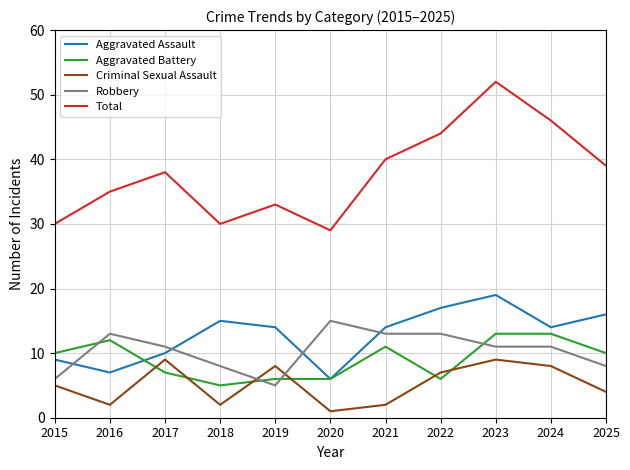

What is the difference between the Total values at 2025 and 2015?

9